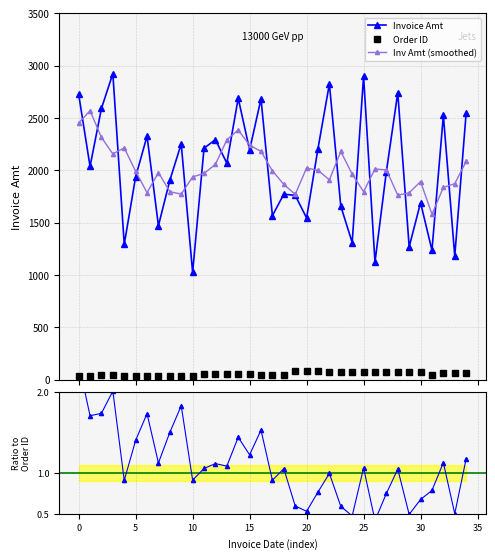

What is the sum of the Order ID values at 2006-04-04 and 2006-03-24?

114